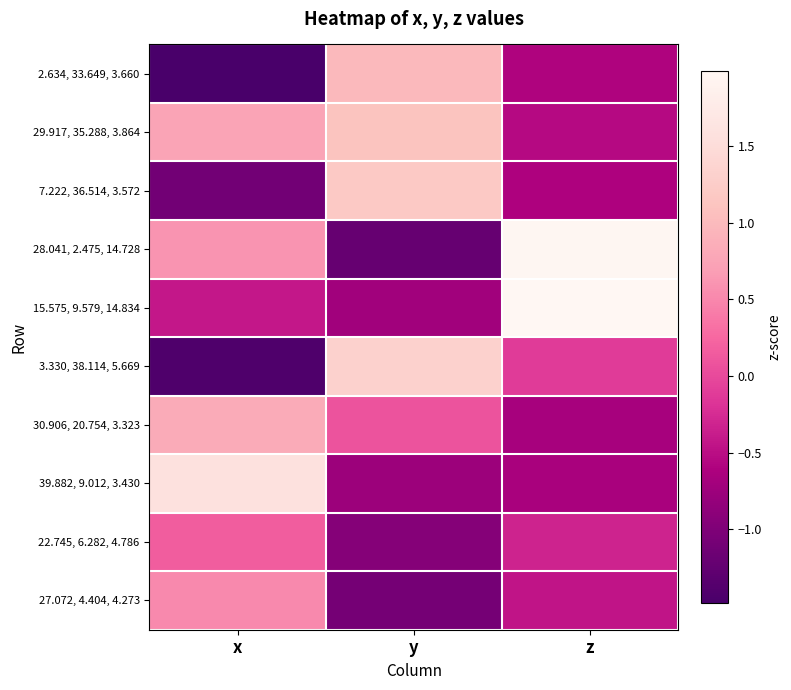

Between y and x, which is larger?

y